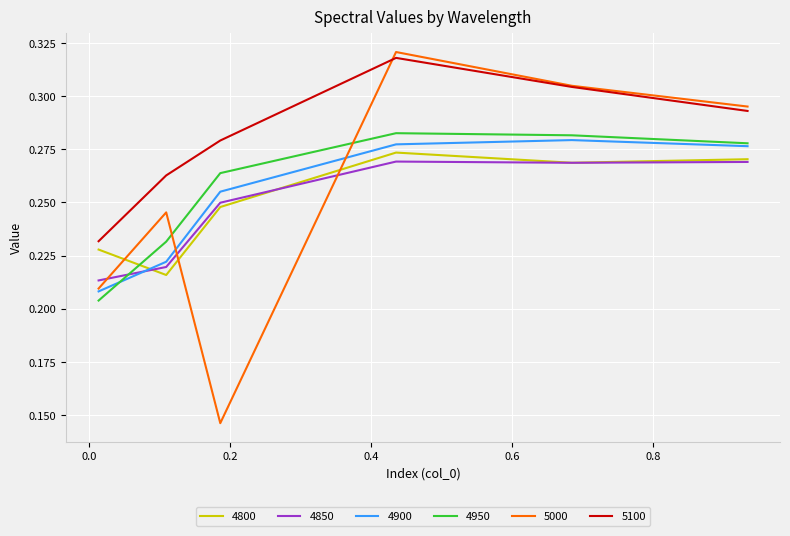

True or false: 4950 and 4800 intersect in this chart.

True